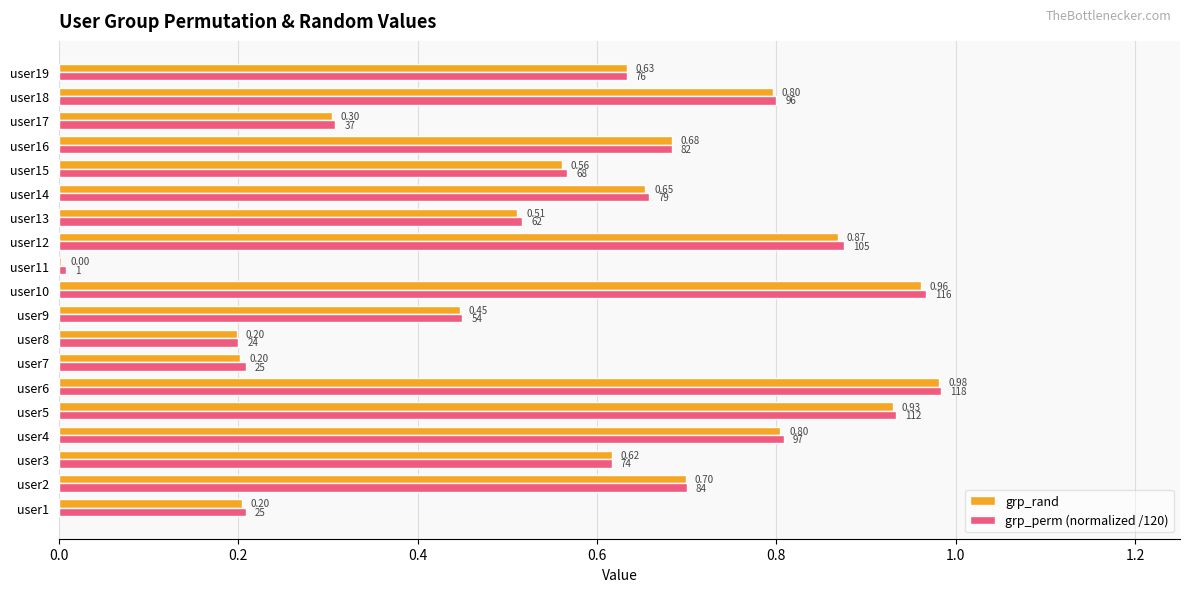

Is the value of grp_rand at user1 greater than the value of grp_perm (normalized /120) at user10?

No